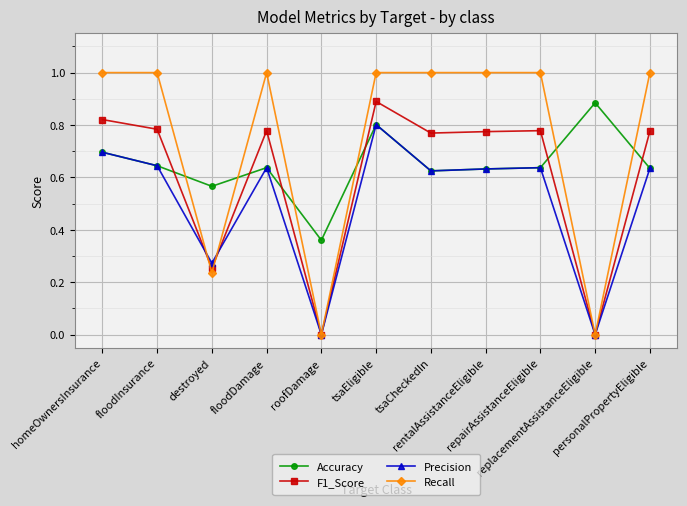

Where is the first local minimum for Accuracy?

destroyed